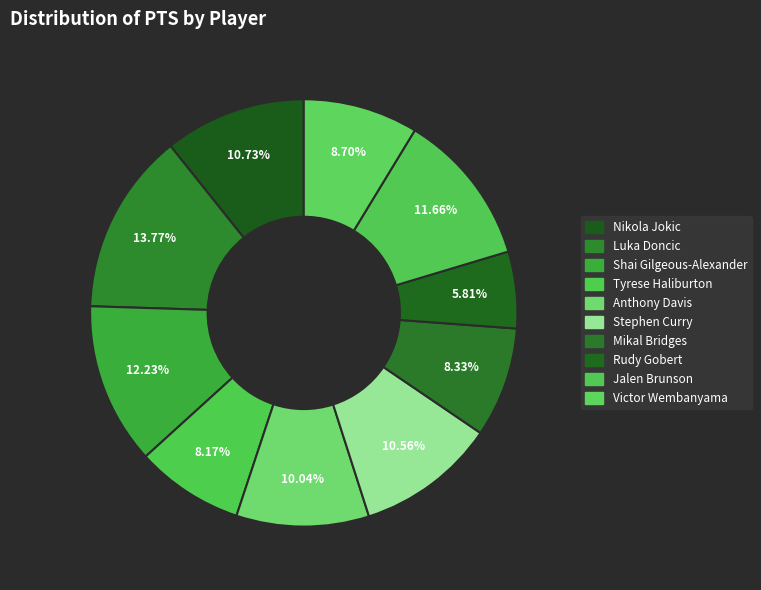

How many slices are in this pie chart?

10